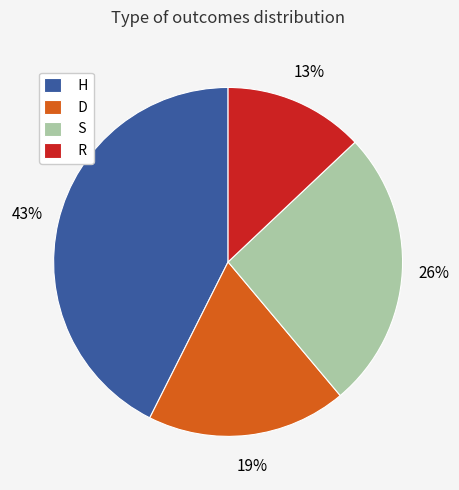

Is H the majority of the pie?

No